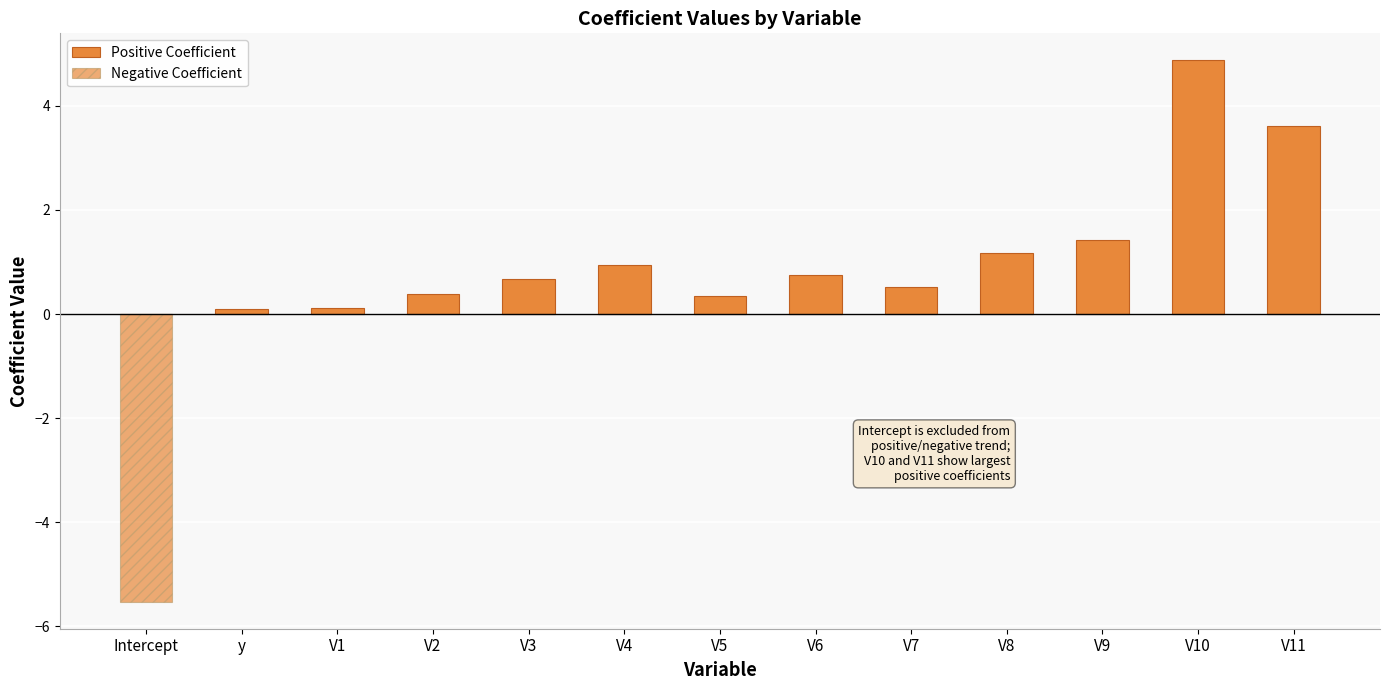

At which label is Positive Coefficient closest to 2?

V9